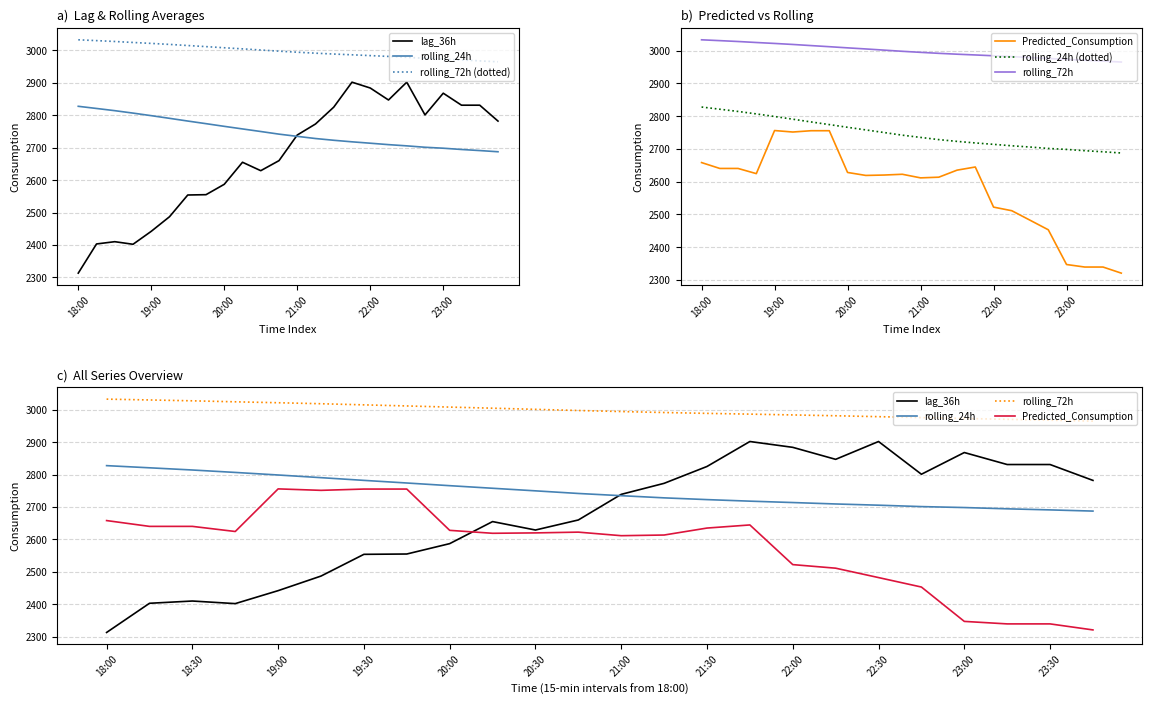

At which label is rolling_24h (dotted) closest to 2757?

9